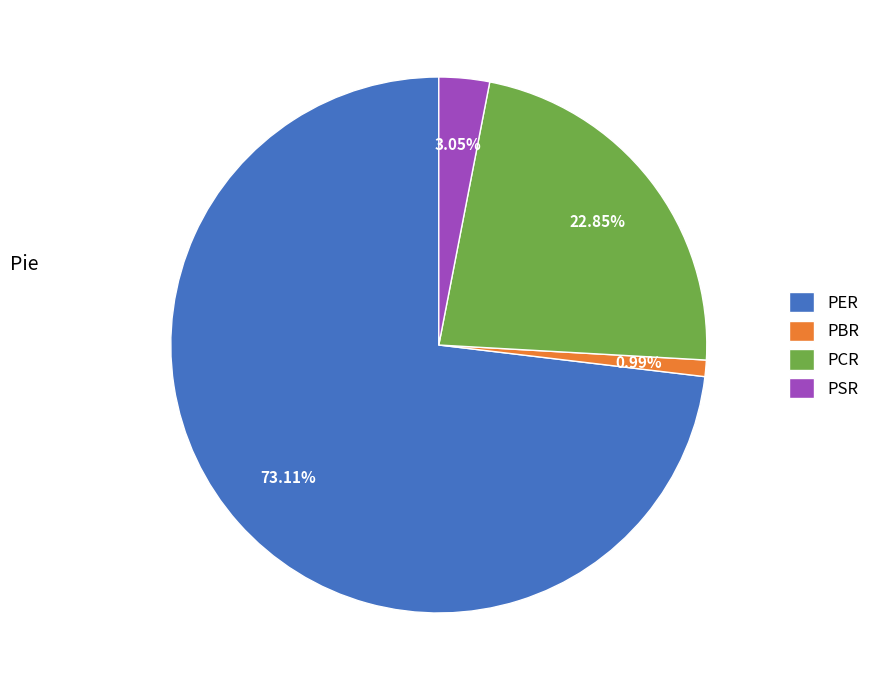

Do PCR and PSR together represent more than half of the pie?

No